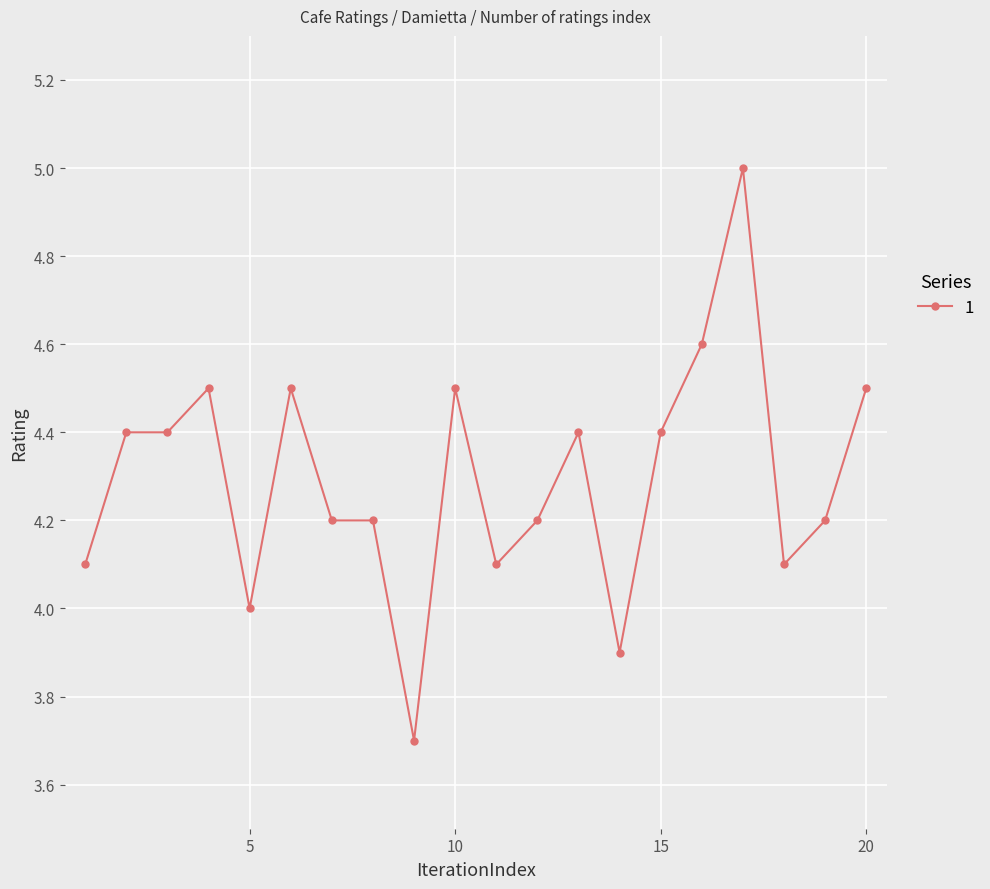

Is this an area chart (filled region under the line)?

No